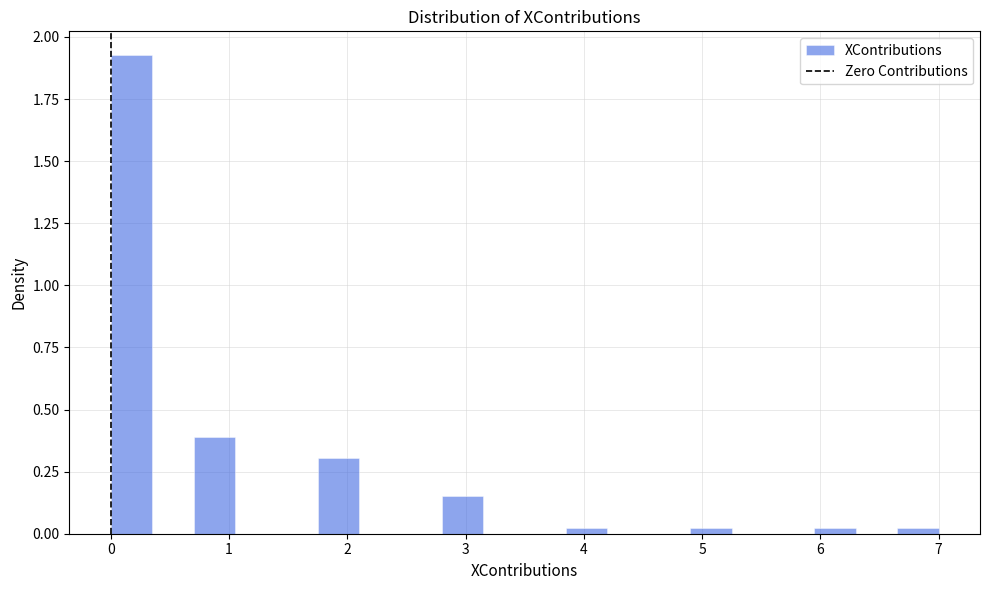

Around what value on the x-axis is the tallest bar? Give the approximate position of its centre, as read against the axis.

0.2